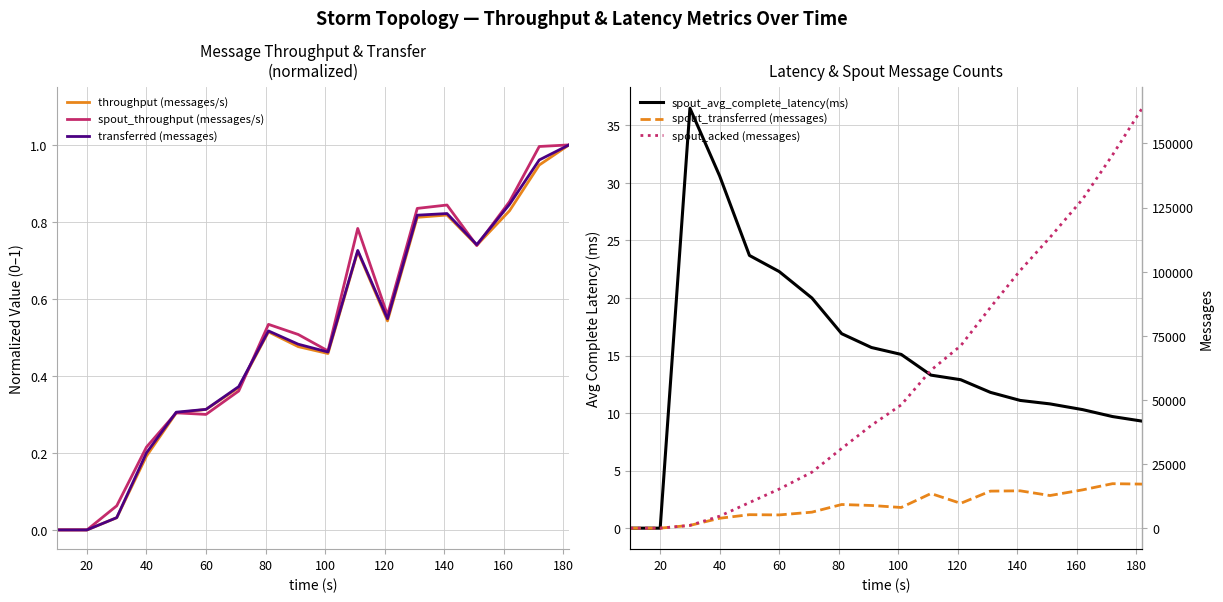

The spout_throughput (messages/s) series shows 0.3 at 60. True or false?

True